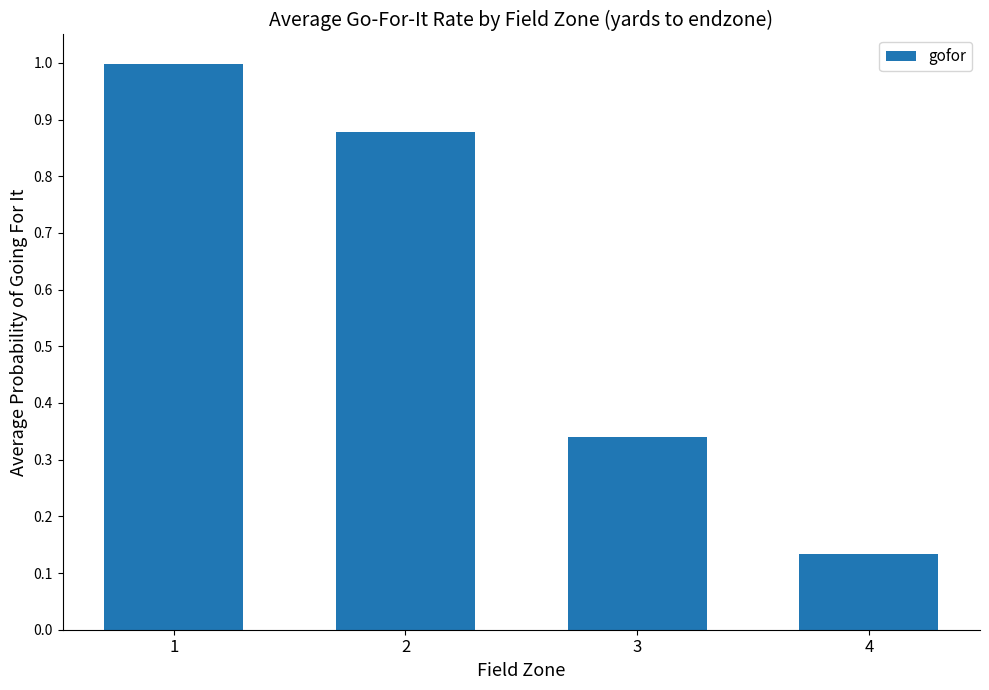

The chart shows a value of 0.2 at 4. True or false?

False